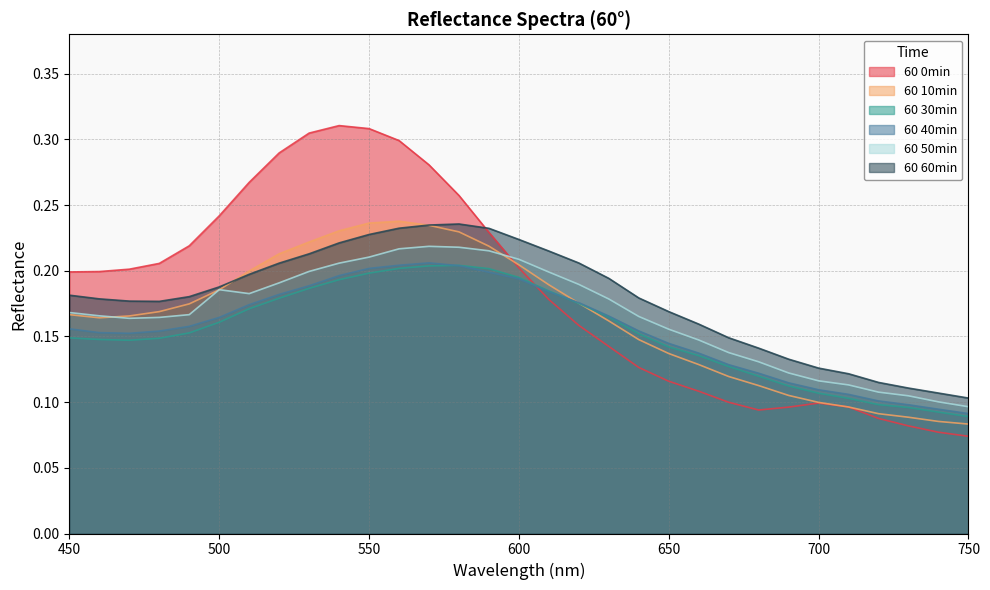

Which series has the widest spread of values?

60 0min